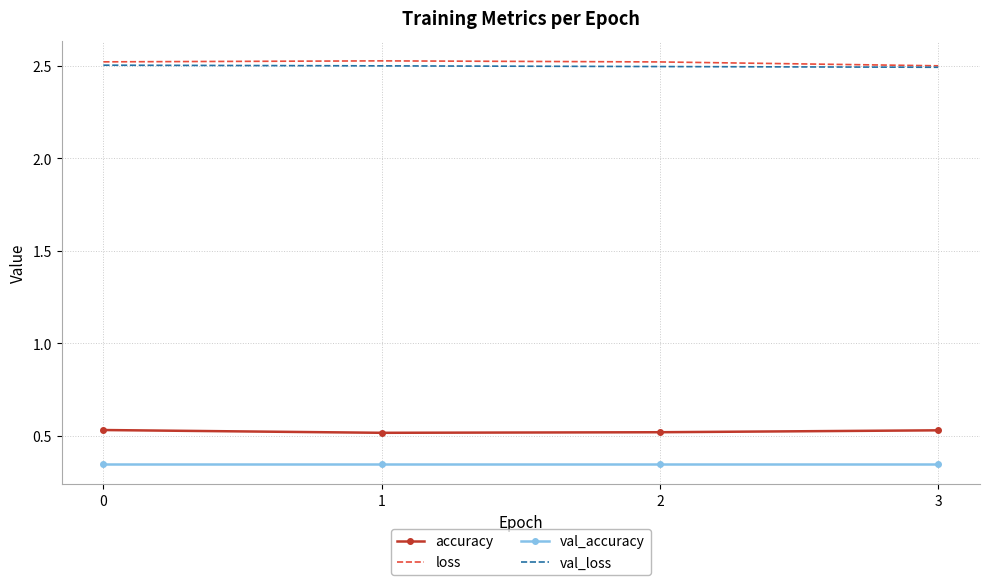

True or false: accuracy and val_accuracy intersect in this chart.

False